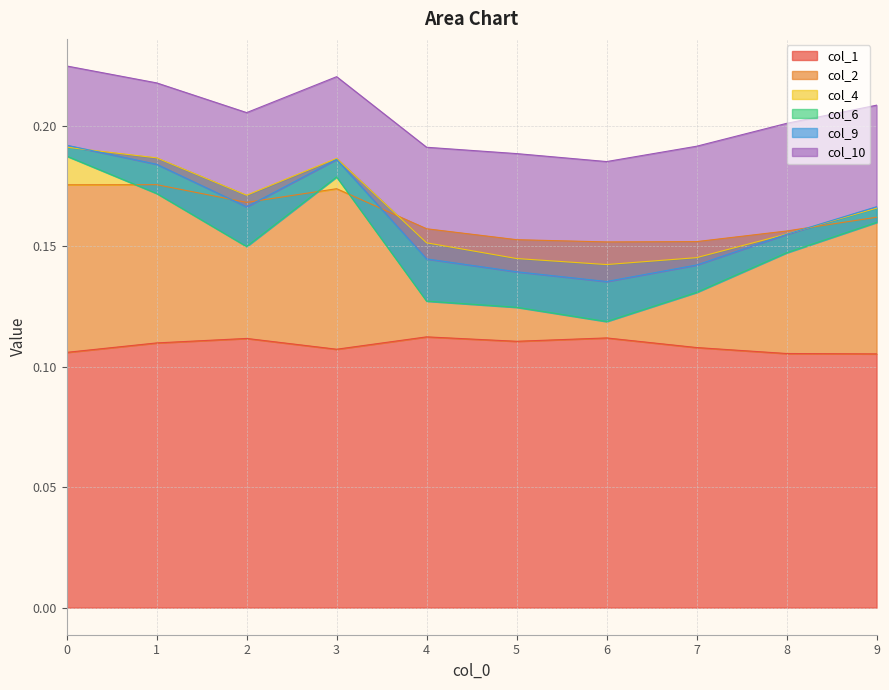

Which series has the largest range (max minus min)?

col_2